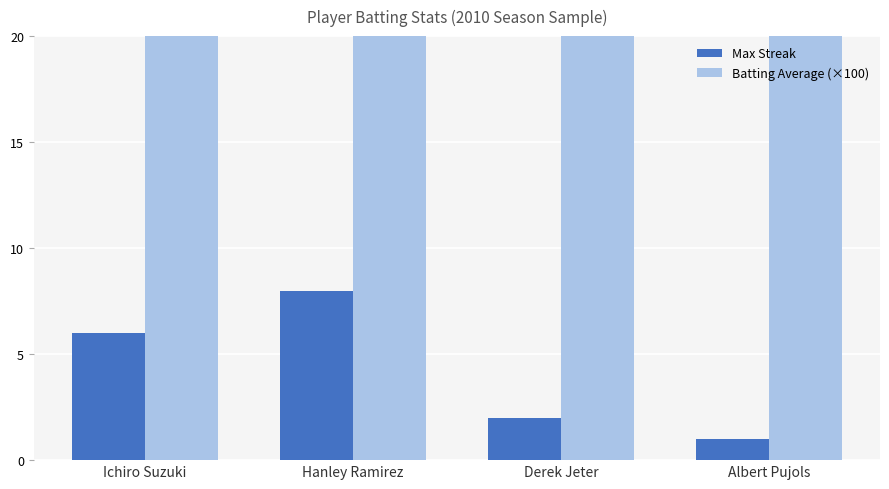

Between Hanley Ramirez and Derek Jeter, which is larger?

Hanley Ramirez